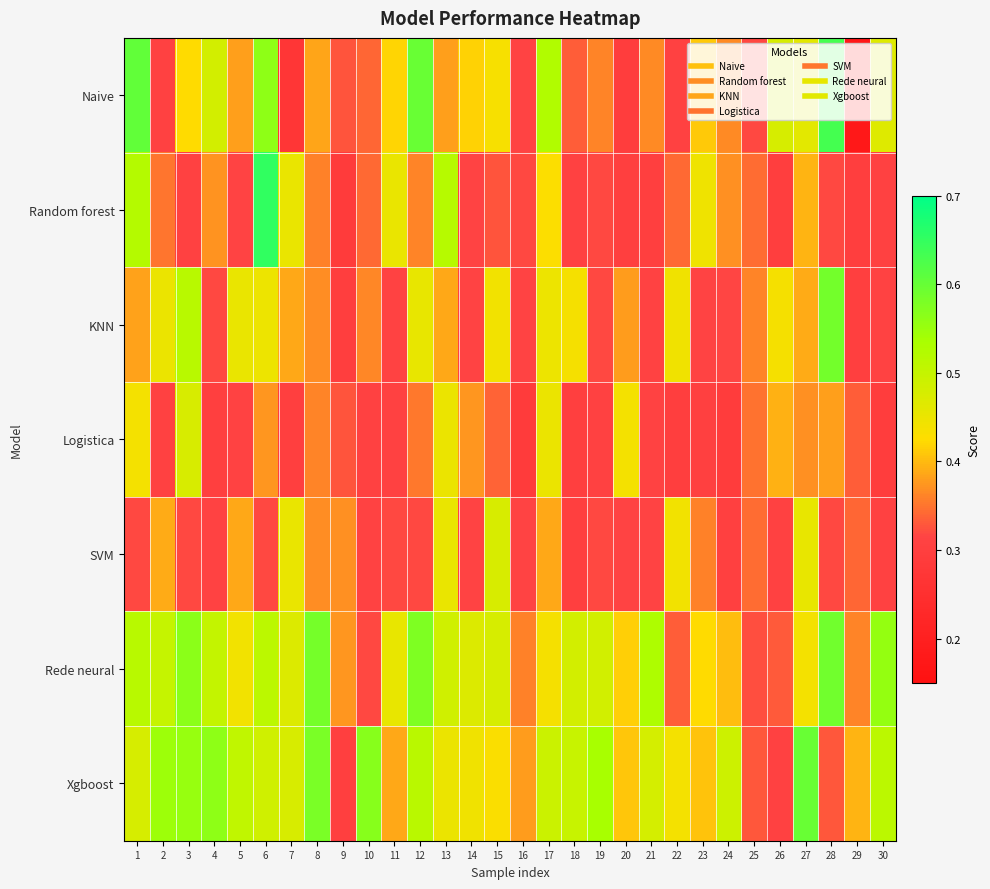

How many distinct data groups are displayed?

7